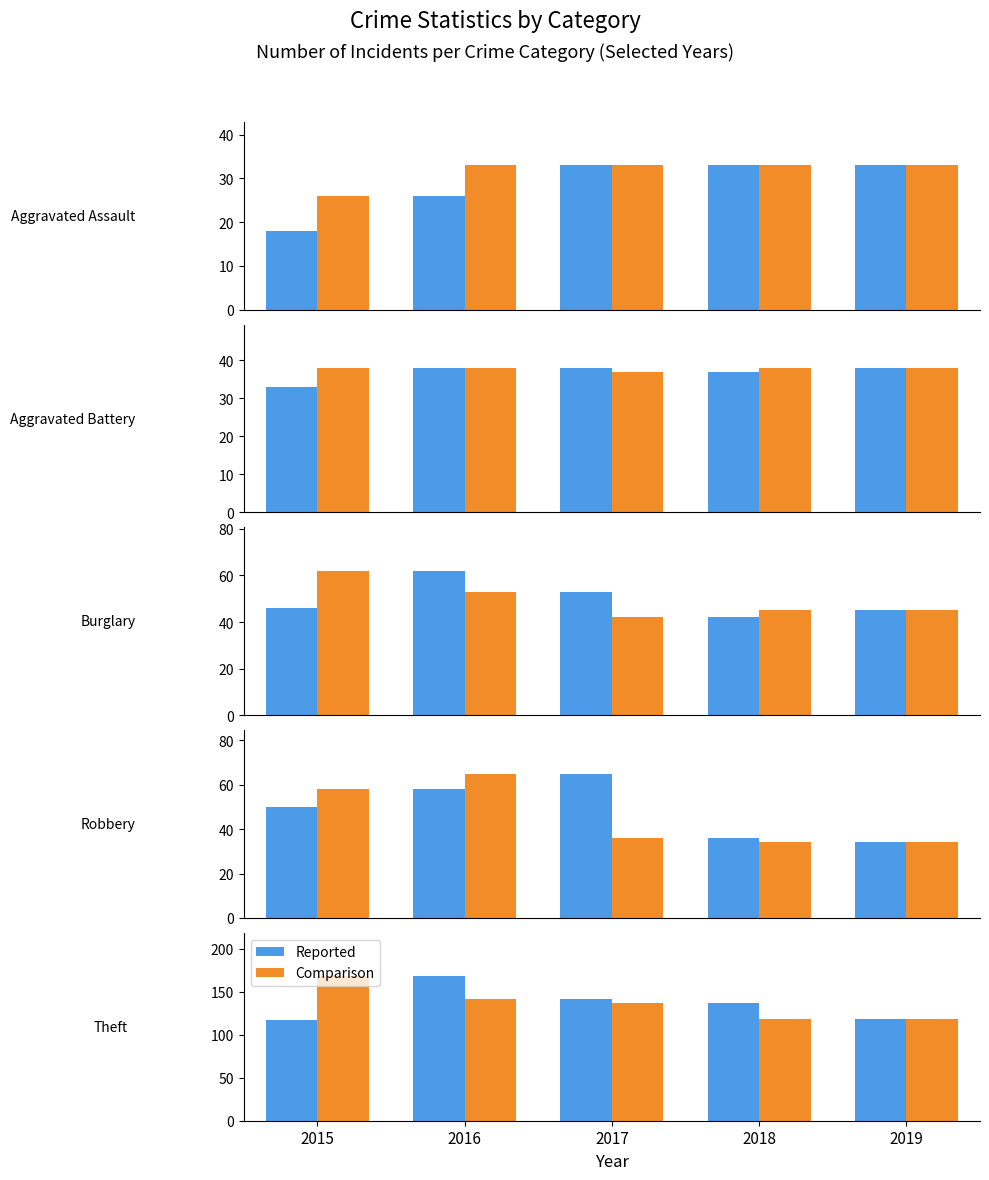

Is it true that Incidents equals 157 at 2019?

False